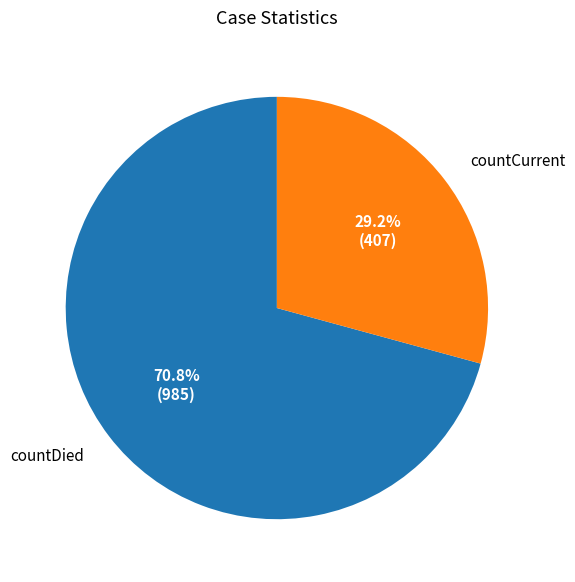

Does any single category account for the majority?

Yes